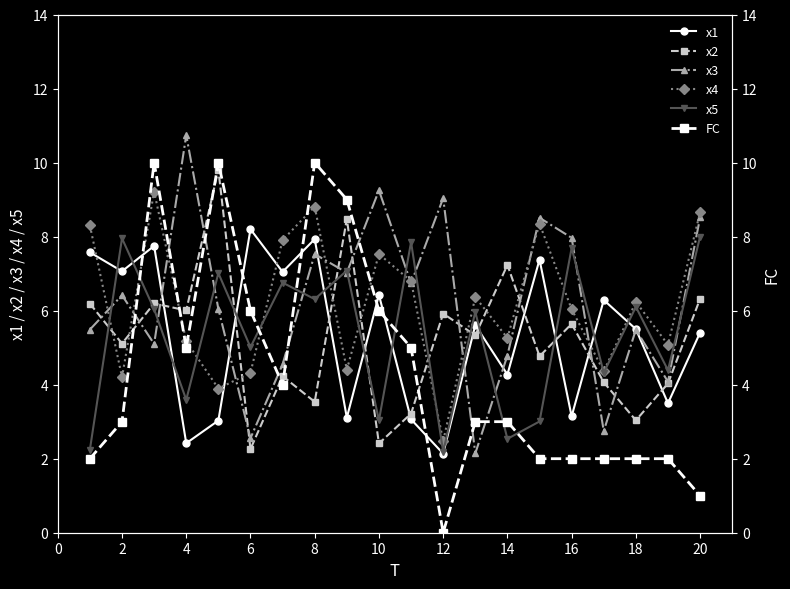

In x1, how many points are higher than both neighbors (excluding endpoints)?

7